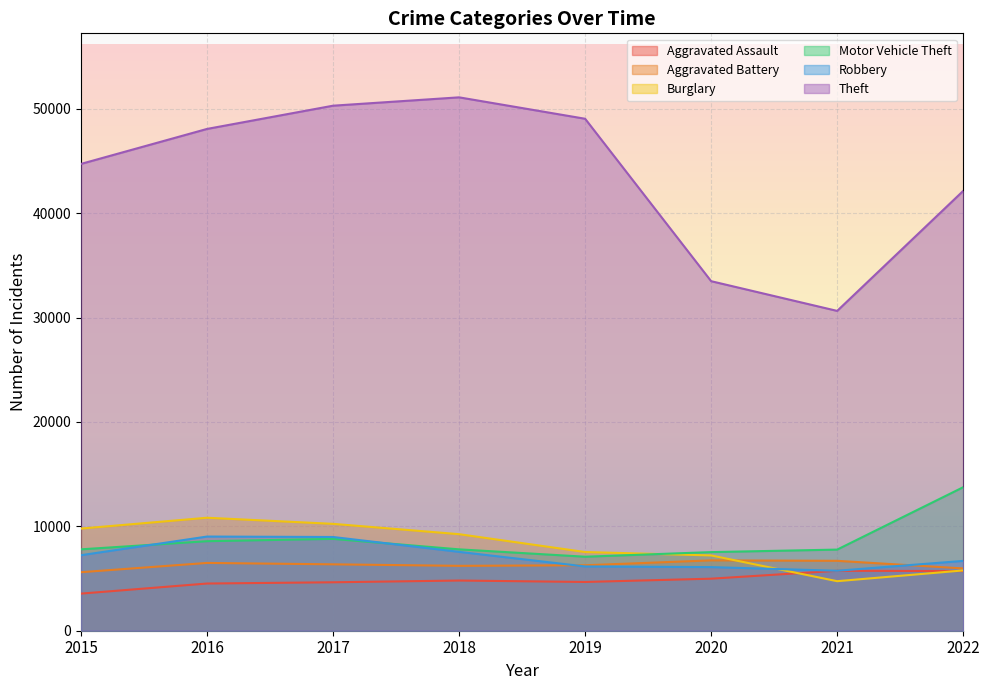

How many data points in Aggravated Battery are above 6360?

3